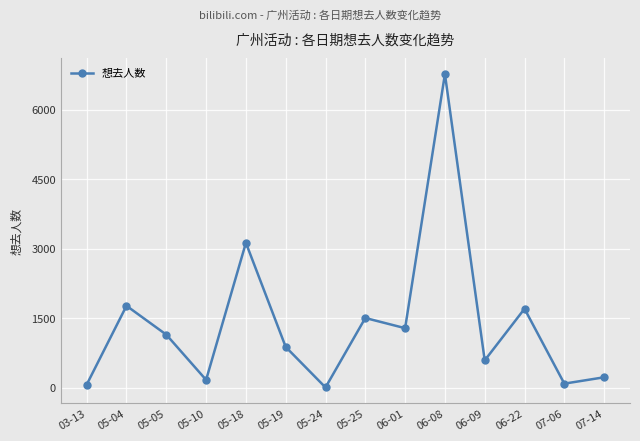

Is this an area chart (filled region under the line)?

No